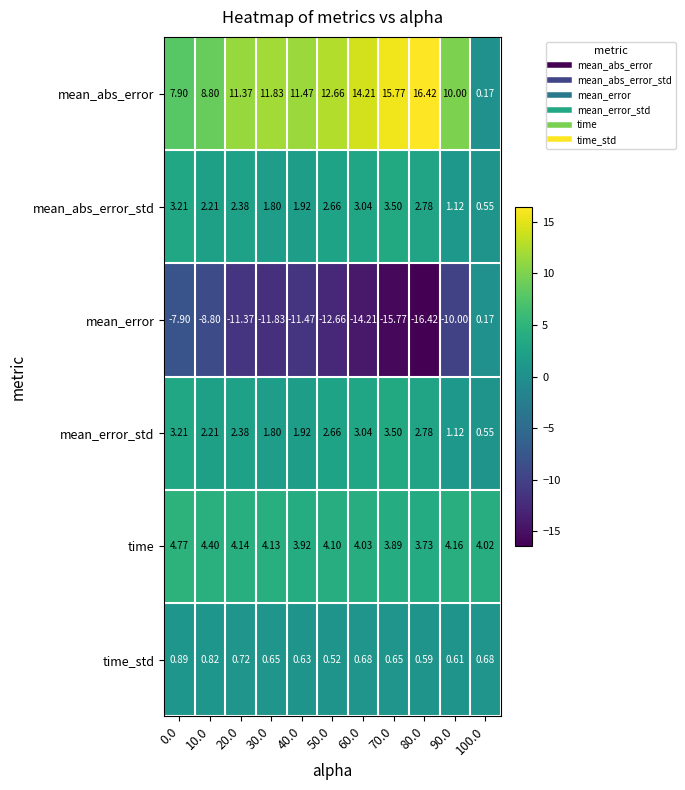

Is the value of mean_abs_error at 60.0 greater than the value of time at 0.0?

Yes